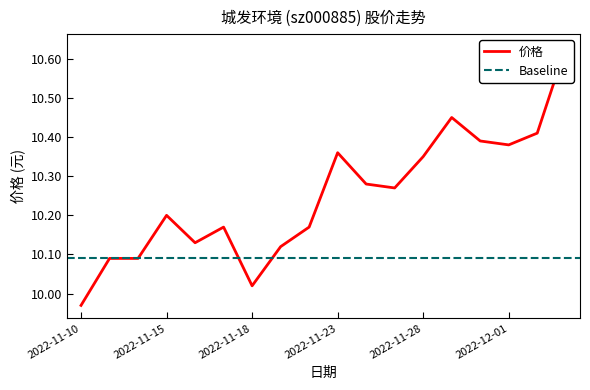

True or false: the data shows 16.7 at 2022-11-16.

False